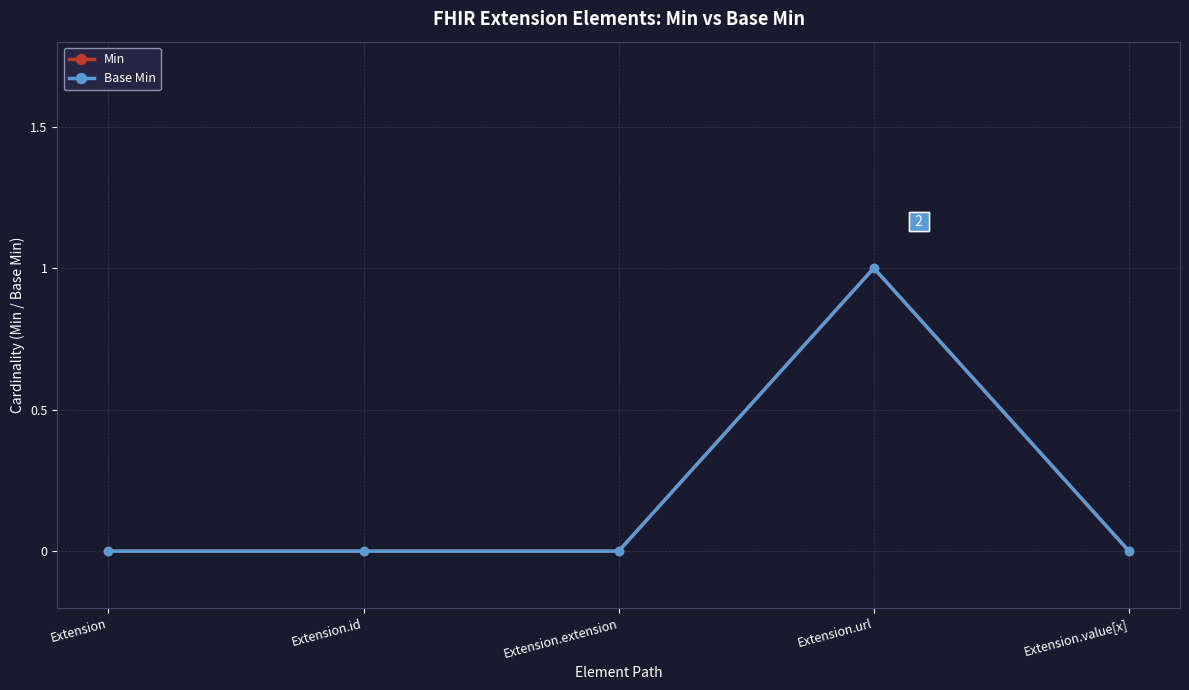

True or false: Base Min and Min intersect in this chart.

False